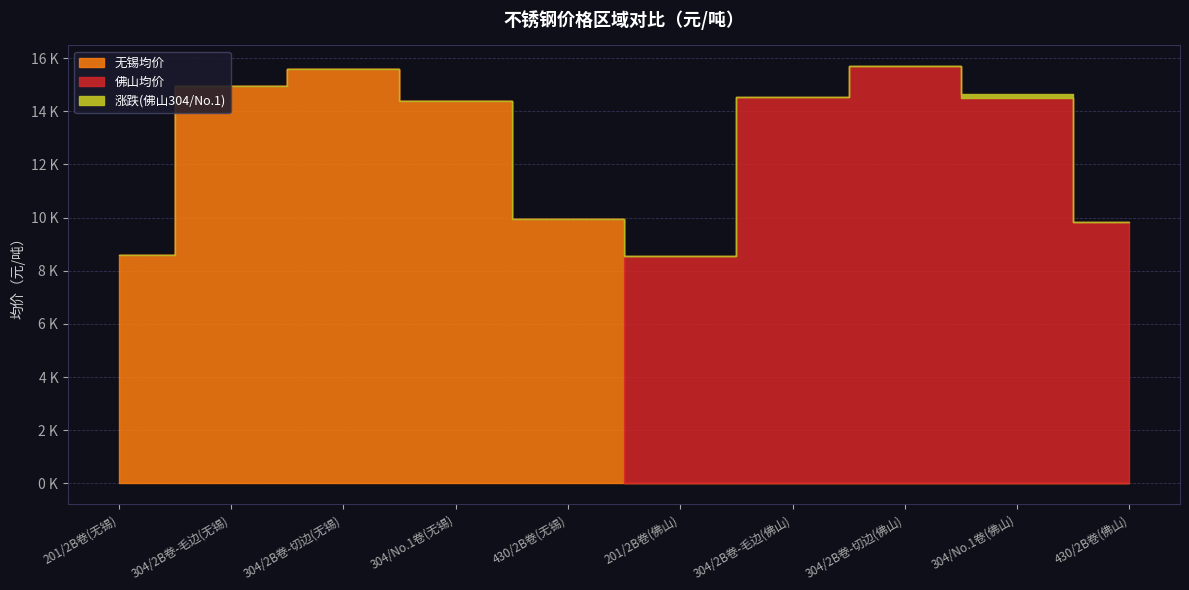

The value of 无锡均价 at 201/2B卷(无锡) is 4765. True or false?

False